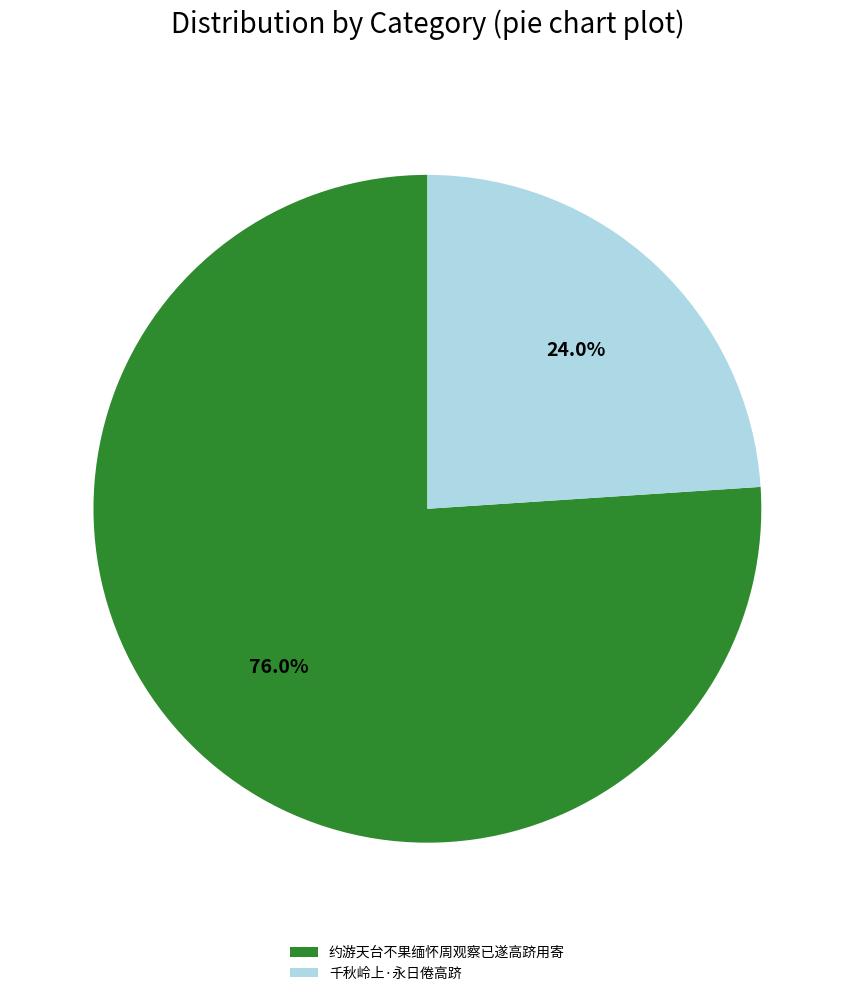

Does 约游天台不果缅怀周观察已遂高跻用寄 represent more than half of the total?

Yes